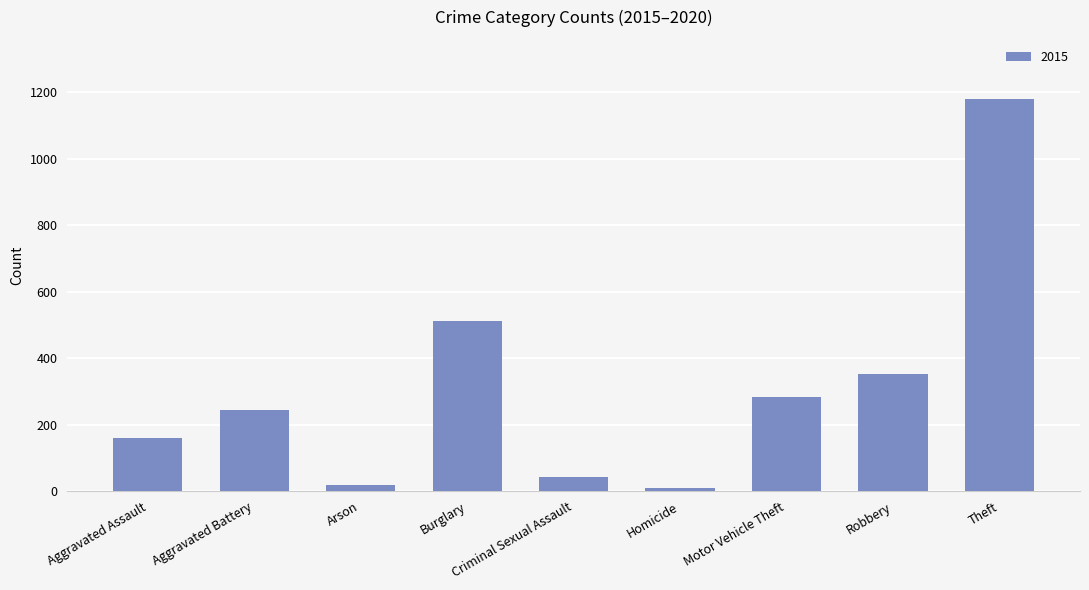

What position from the right is Motor Vehicle Theft?

3